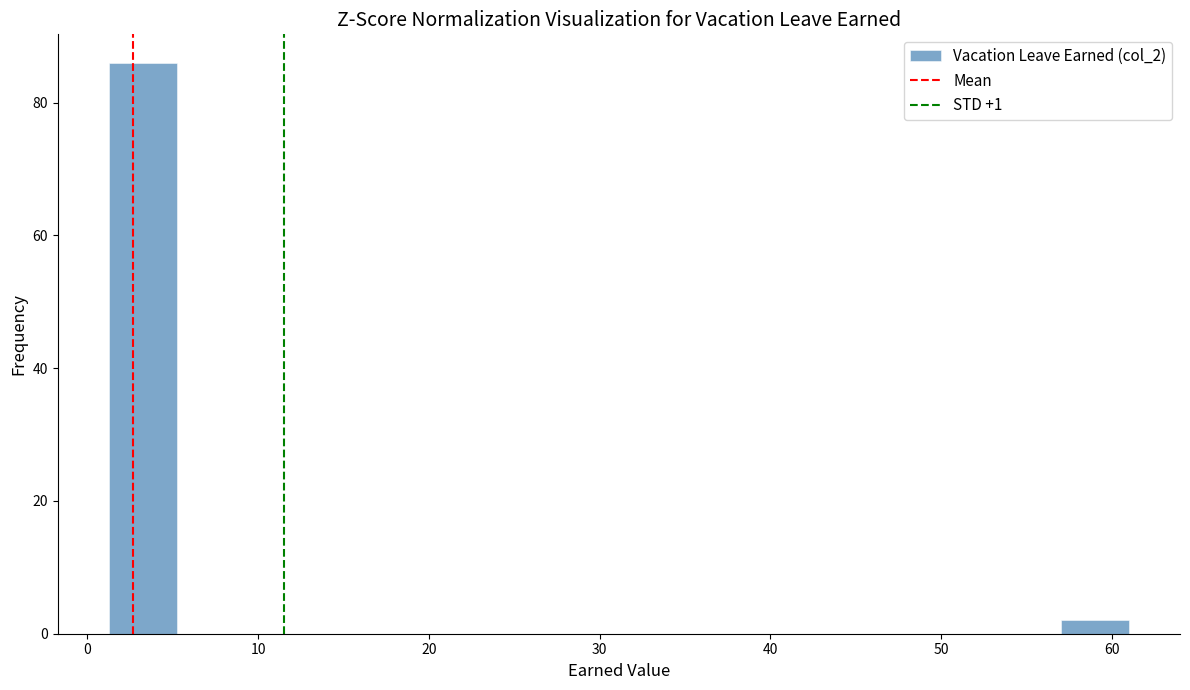

Around what value on the x-axis is the tallest bar? Give the approximate position of its centre, as read against the axis.

3